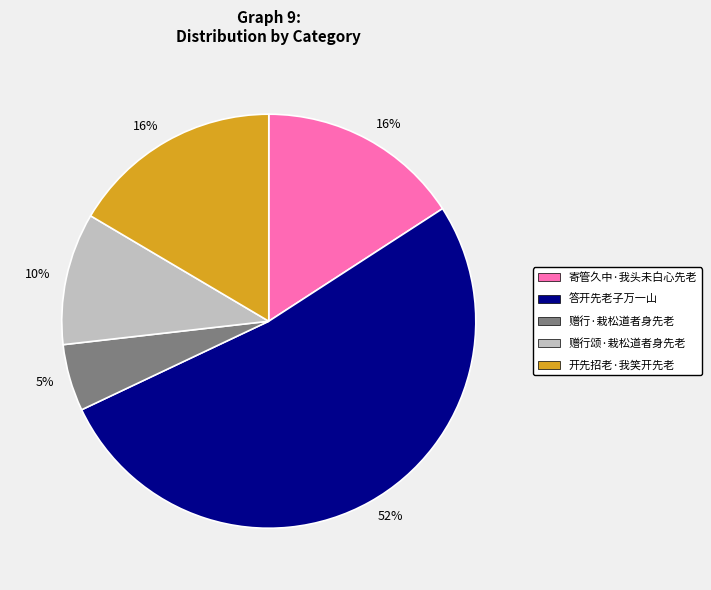

Which category has the smallest portion of the pie?

赠行·栽松道者身先老